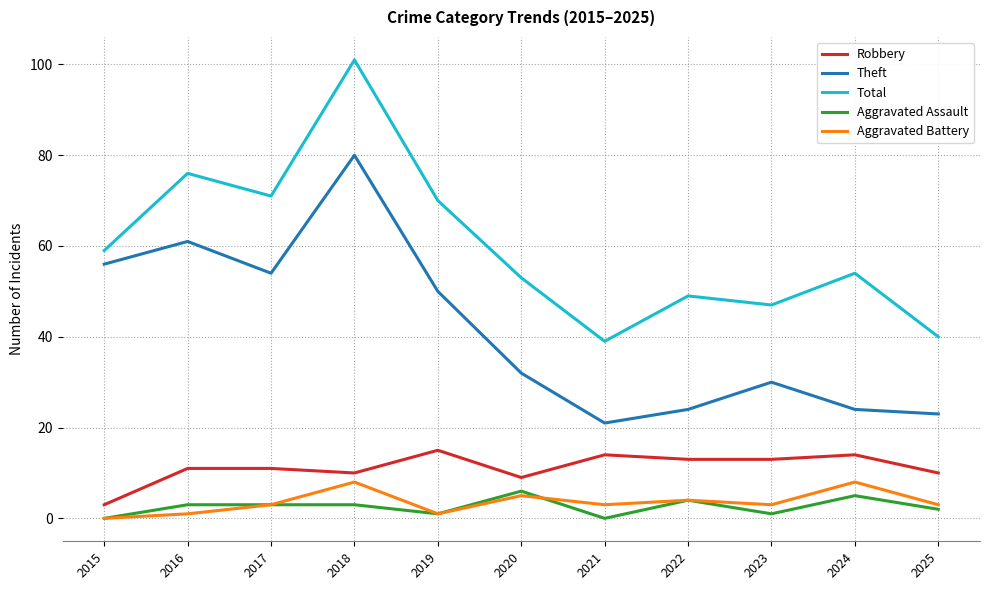

At which label does Total first exceed 54?

2015